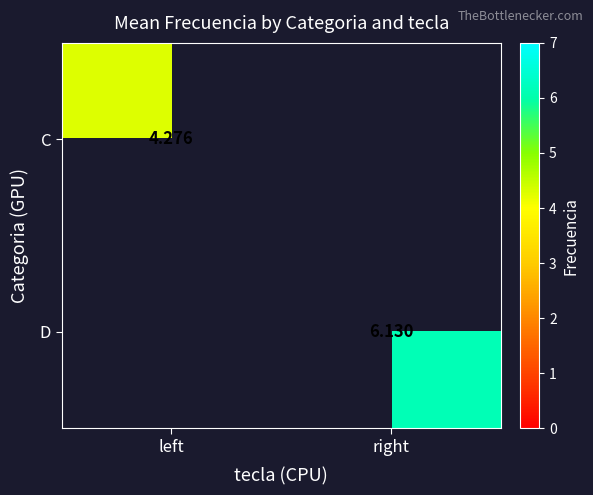

Which category has the lowest value across all series?

left